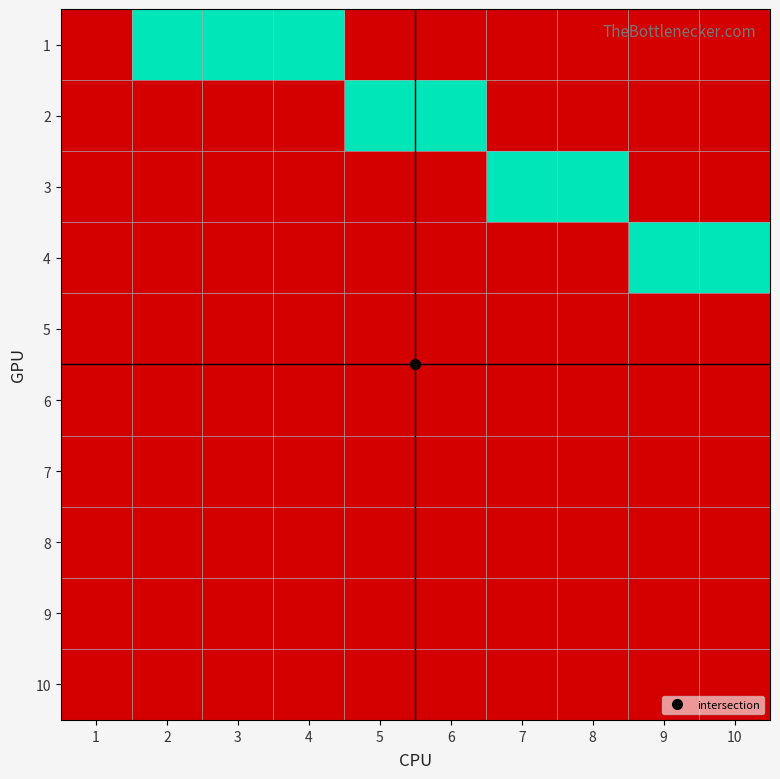

At which category is the sum across all series the highest?

2